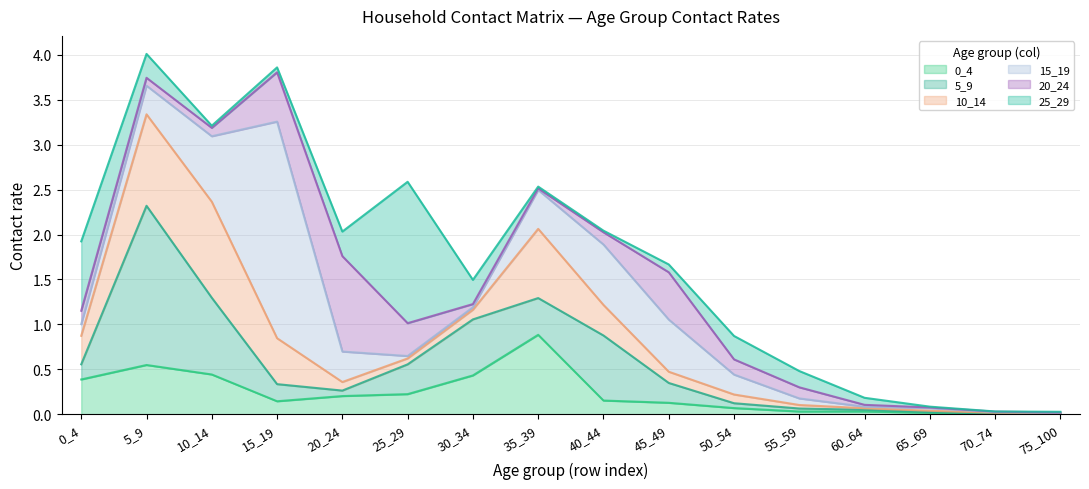

Which series has the largest total across all categories?

15_19